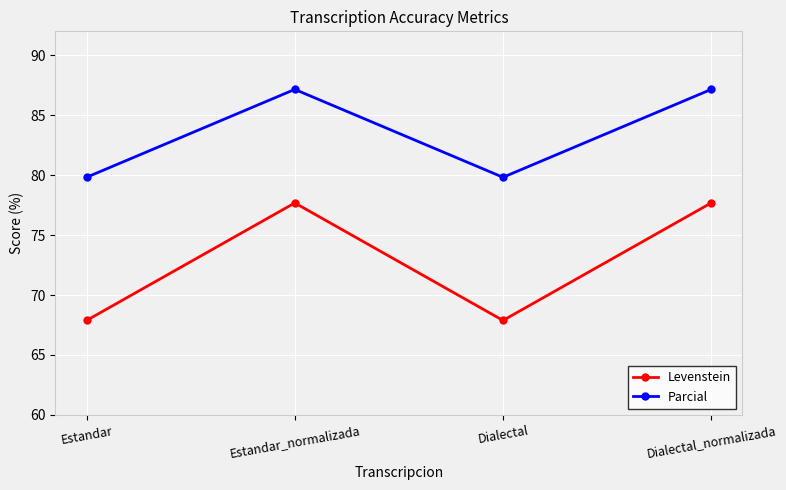

What is the spread (max minus min) of values at Dialectal_normalizada?

9.5